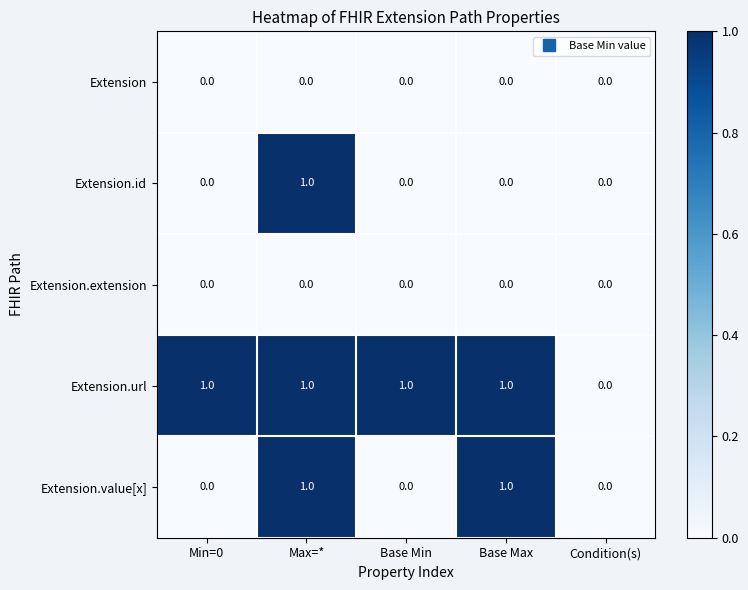

Which category has the lowest value in the Extension.url series?

Condition(s)